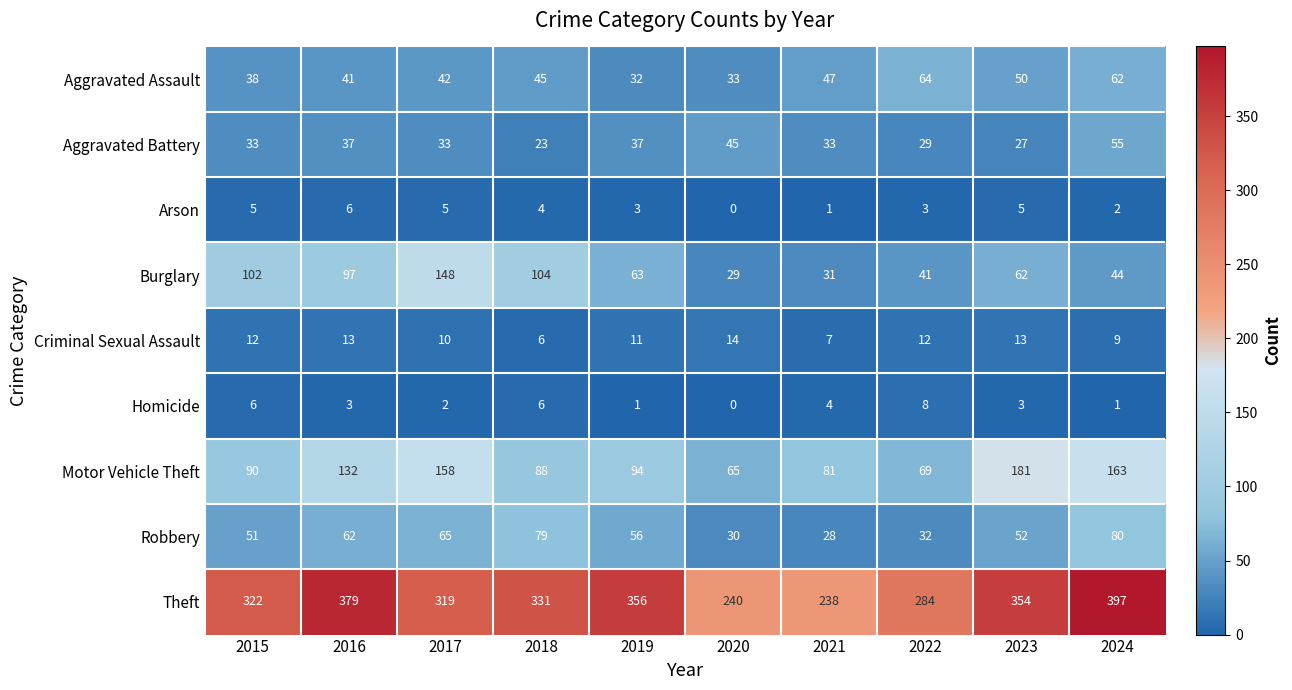

Is the value of Robbery at 2018 greater than the value of Homicide at 2017?

Yes